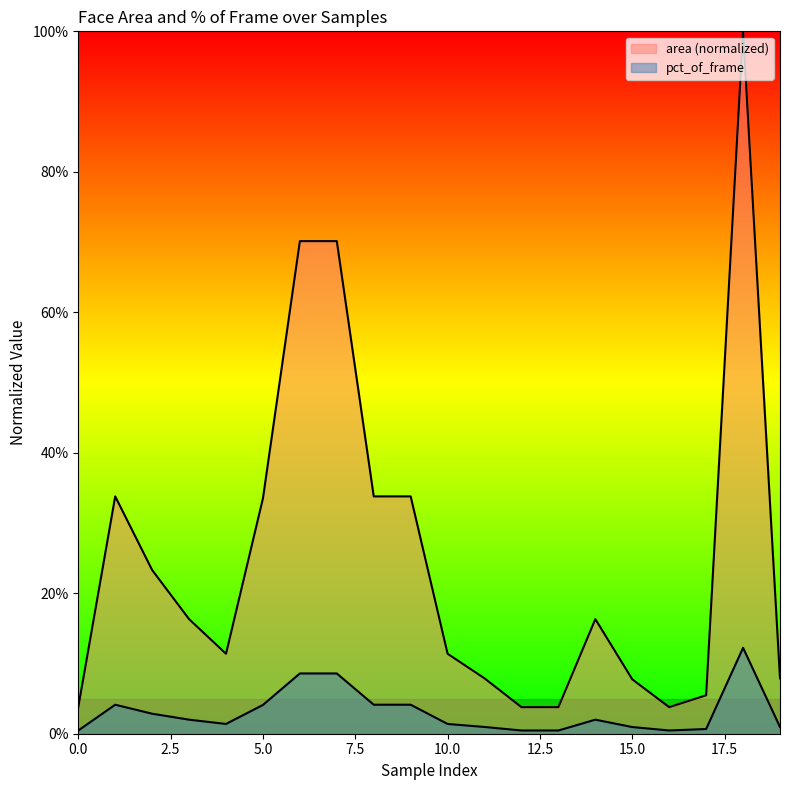

True or false: pct_of_frame has a value of 0.0 at 19.

True